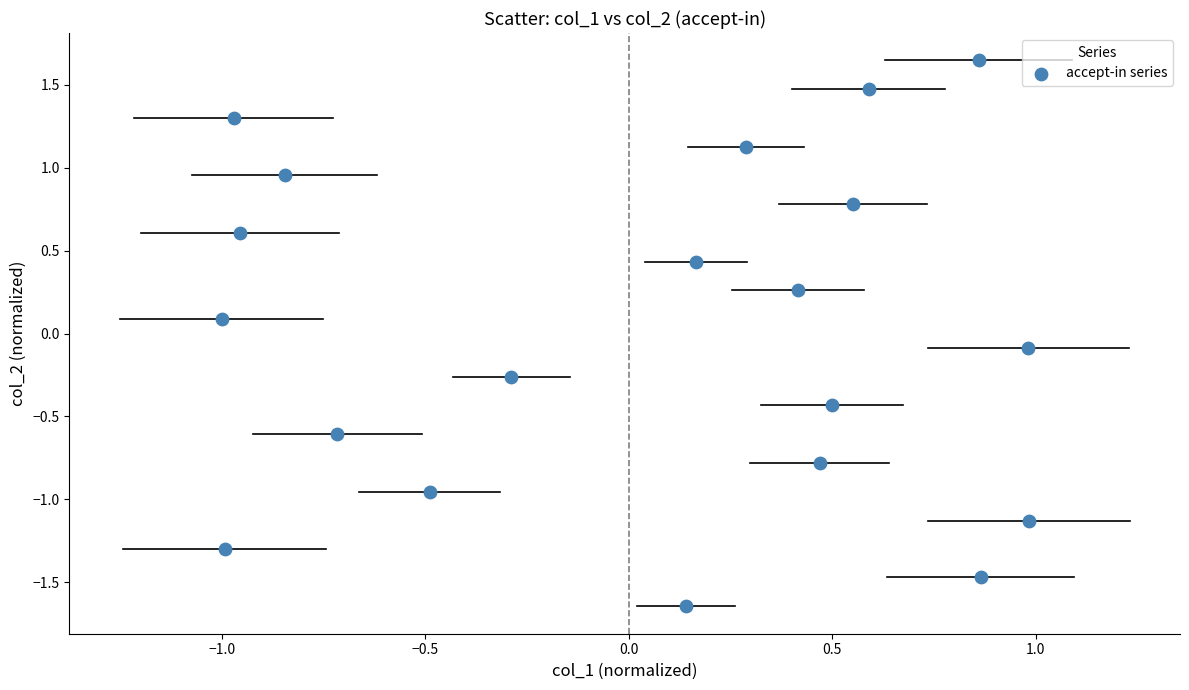

What is the range of Y values (max minus min)?

3.3